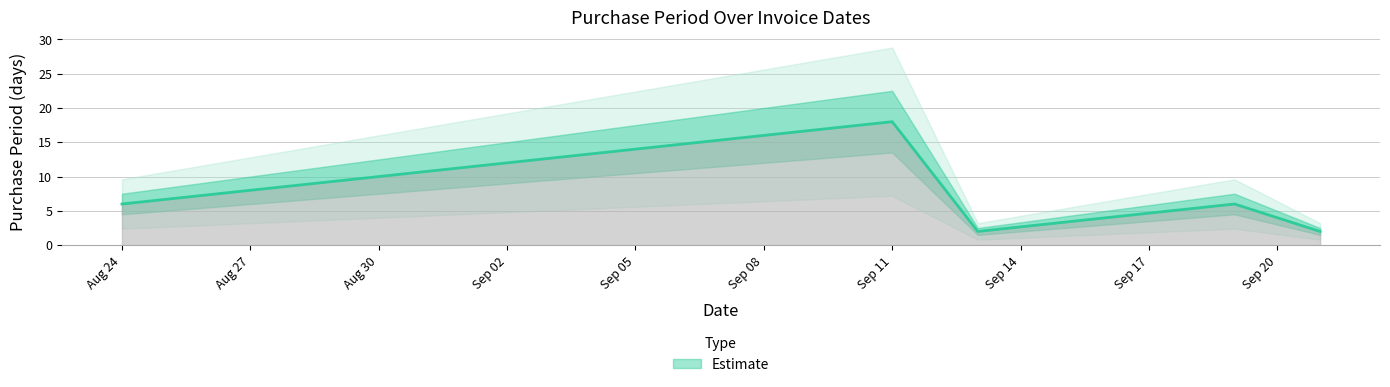

How many points are higher than both their immediate neighbors (excluding endpoints)?

2